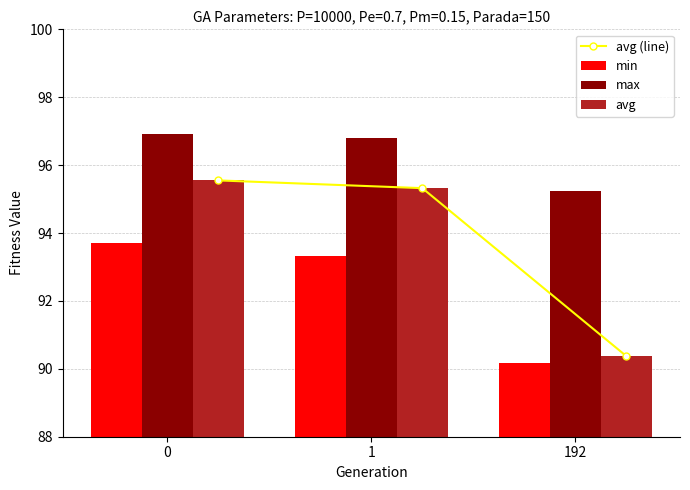

At which label is min closest to 91?

192